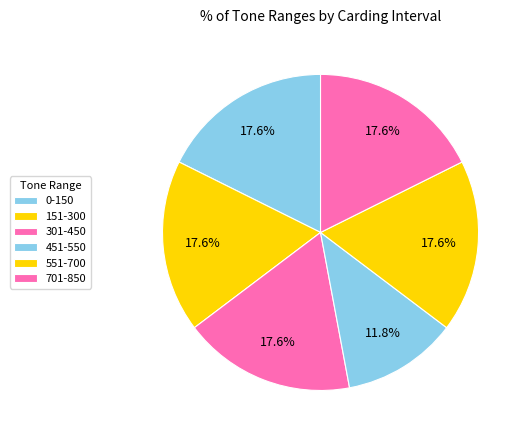

Which slice is the largest?

0-150